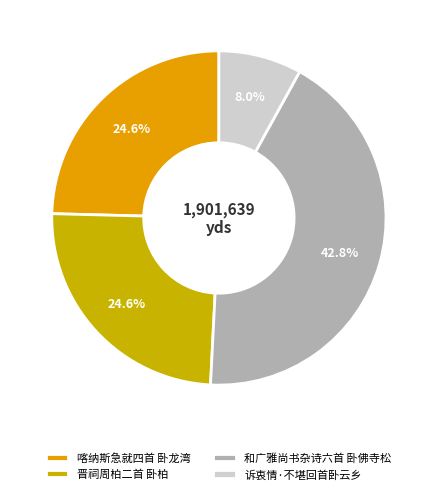

Is there any slice that represents more than half of the pie?

No